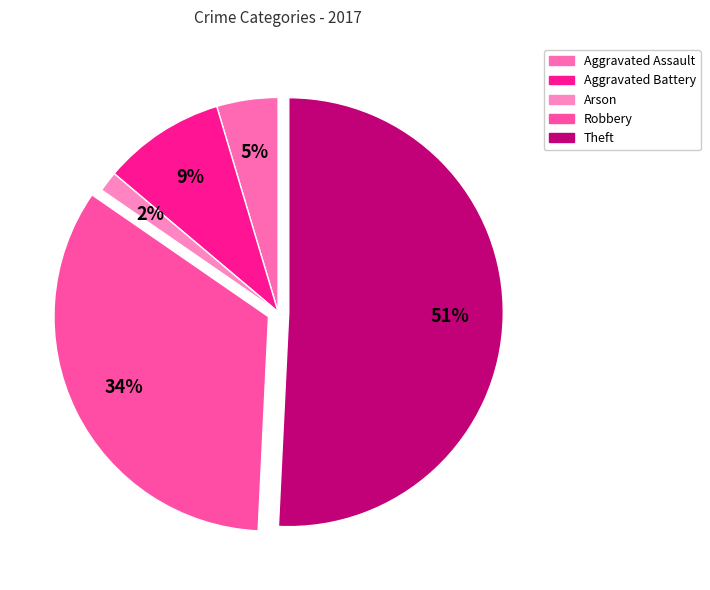

Does Theft account for over 50% of the chart?

Yes